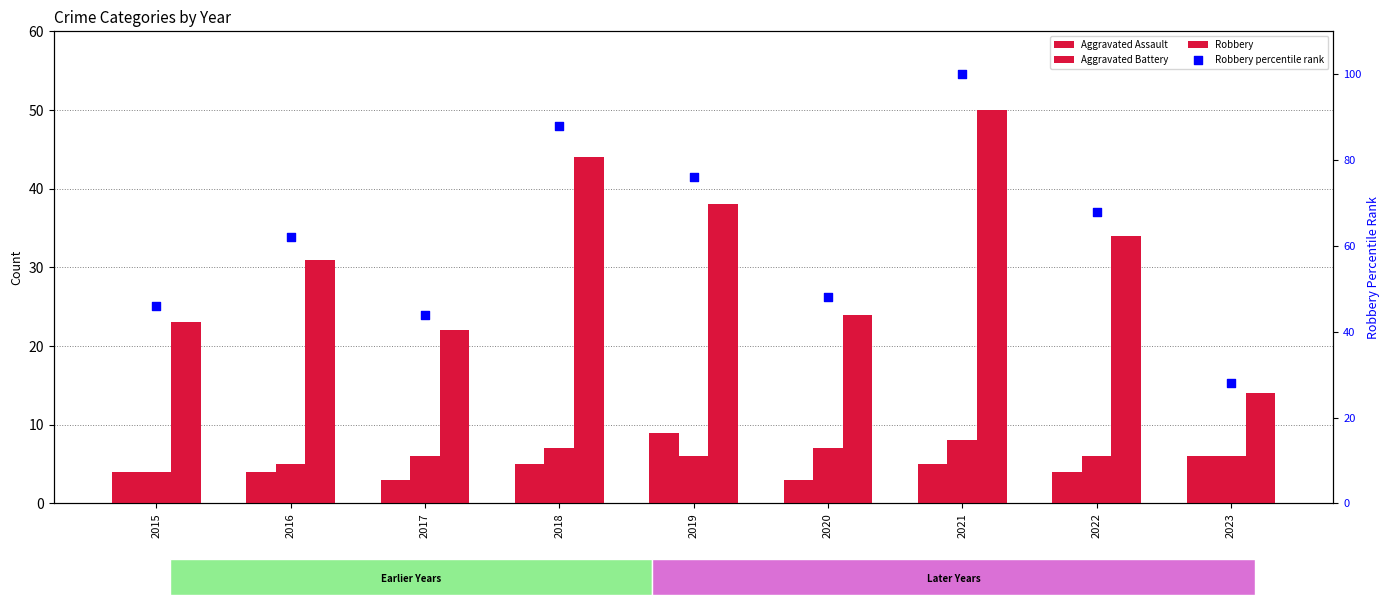

Which series has the largest total across all categories?

Robbery percentile rank